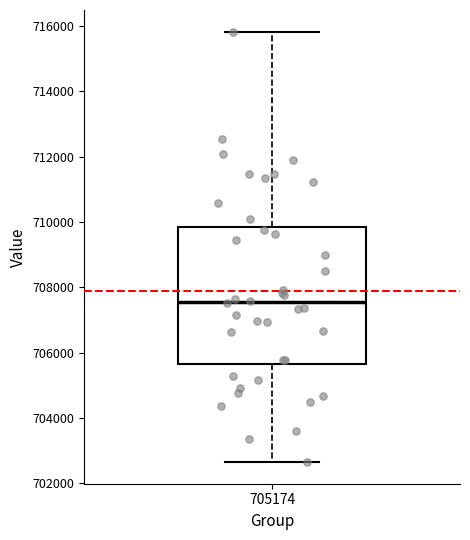

Where does the lower whisker of the box at x = 705174 end on the y-axis? The values are not printed on the chart, so give them approximately, as read against the axis.

702600